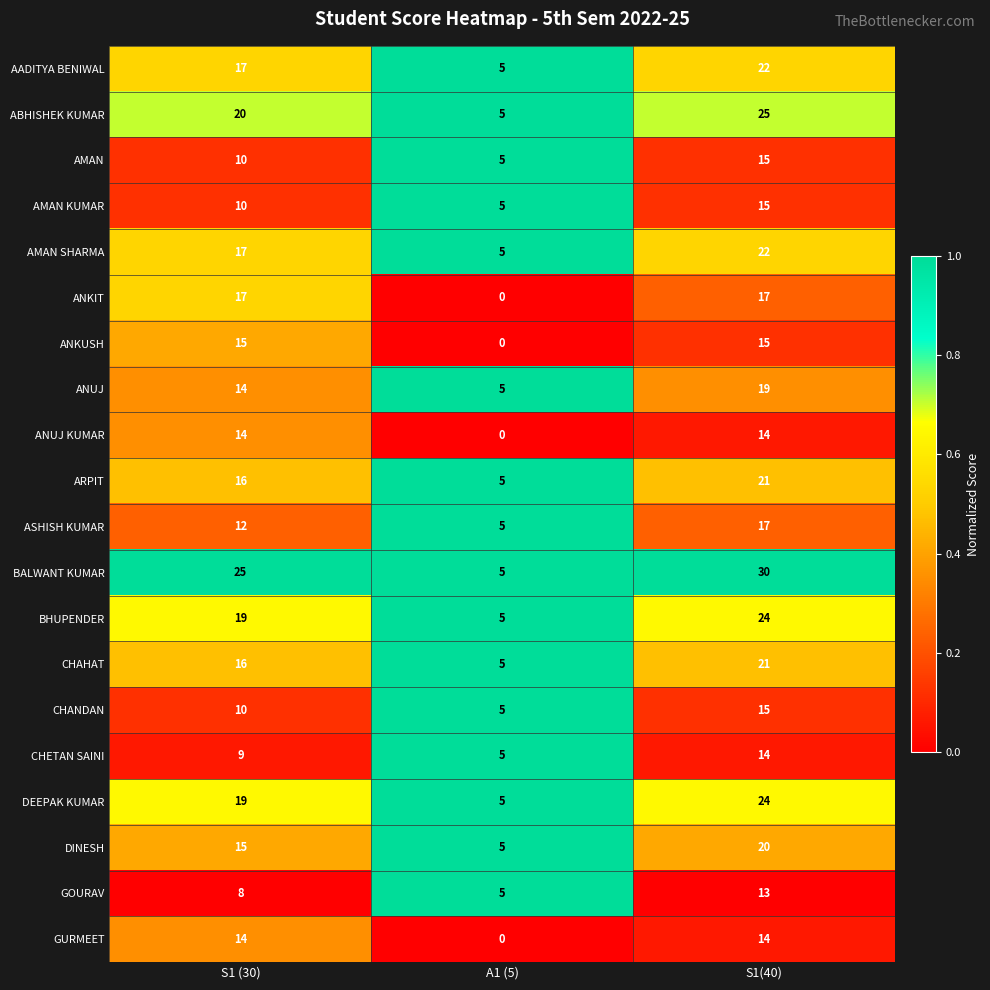

At which label does ASHISH KUMAR reach its peak?

S1(40)